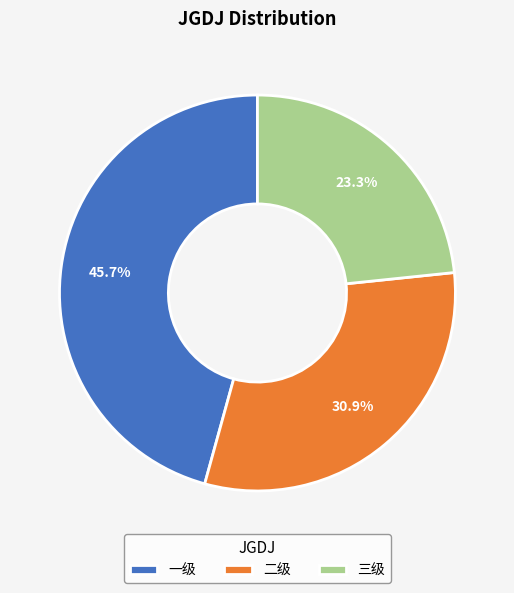

What portion of the pie excludes 二级?

69.1%